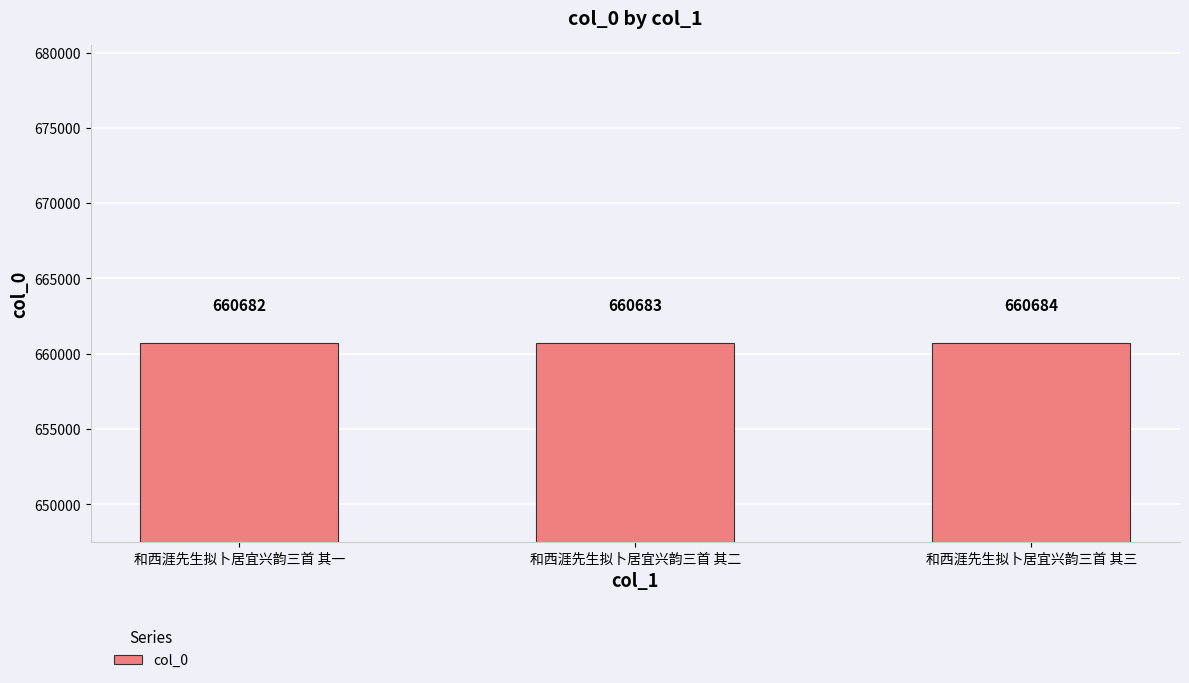

Read the value at 和西涯先生拟卜居宜兴韵三首 其三.

660684